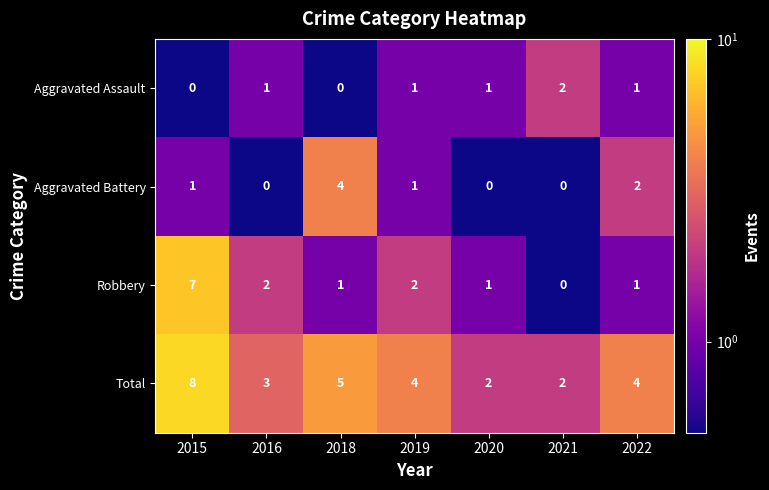

At which label is Total closest to 5?

2018